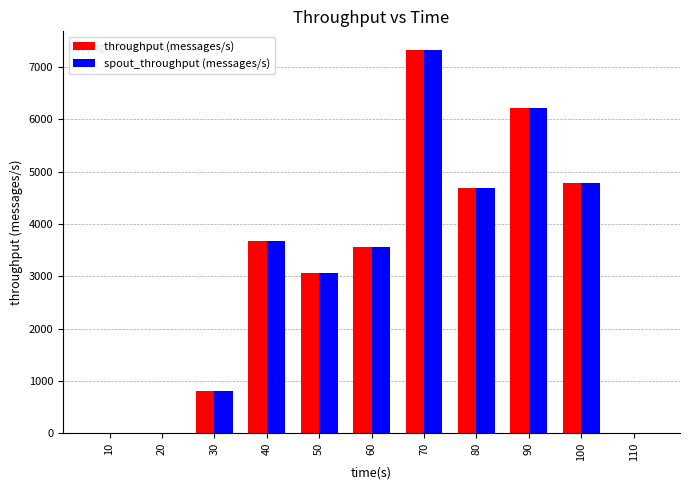

The value of throughput (messages/s) at 70 is 10295. True or false?

False